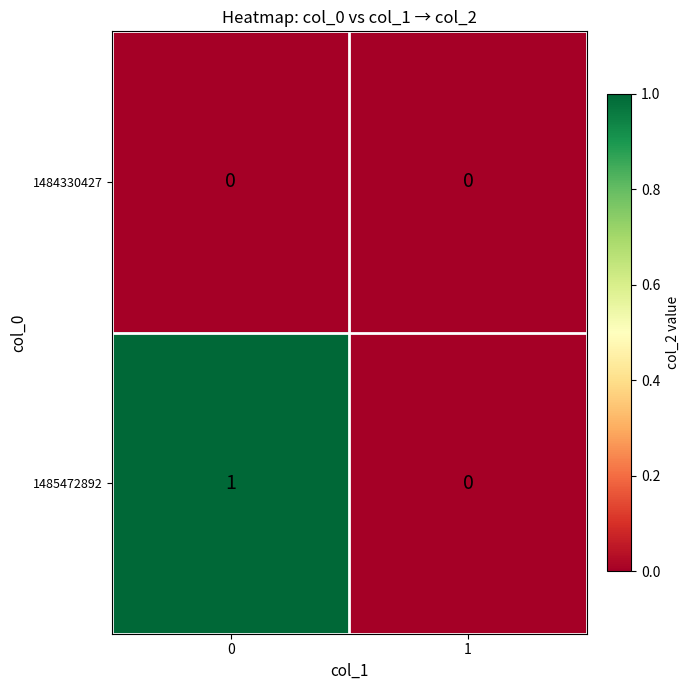

Which series has the widest spread of values?

1485472892